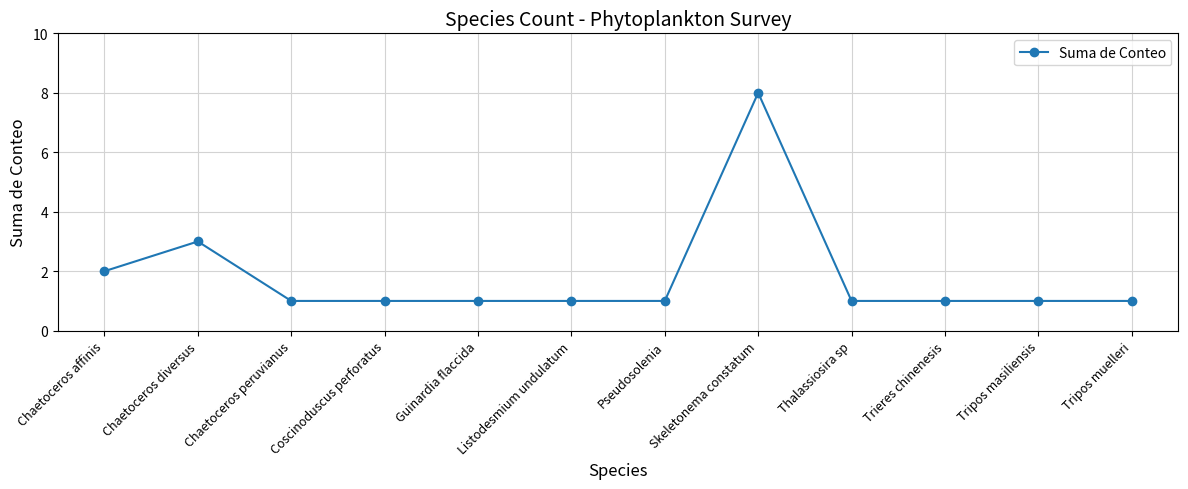

At which label is the value closest to 4?

Chaetoceros diversus